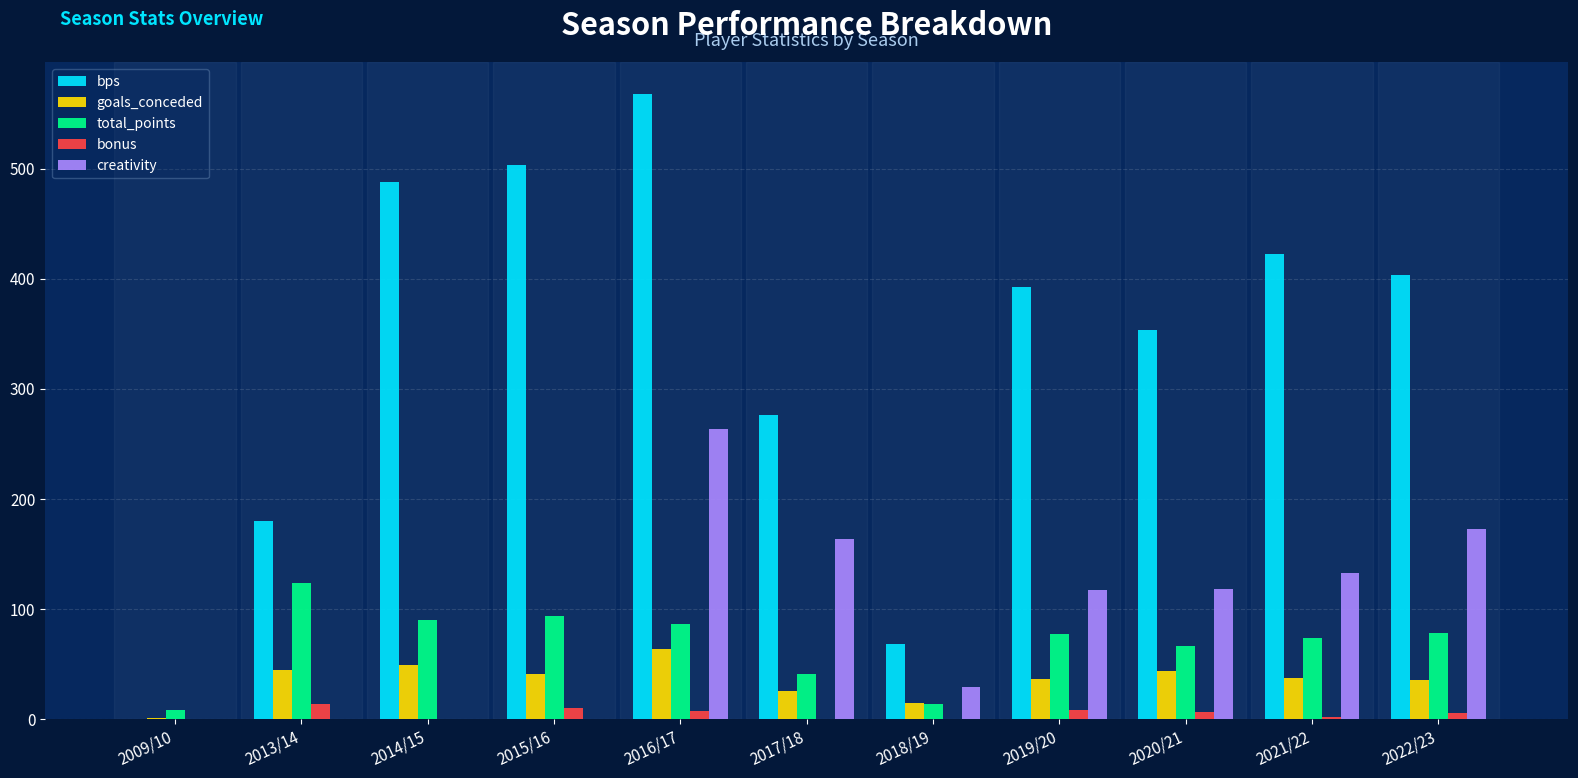

What are all the series names shown in the legend?

bps, goals_conceded, total_points, bonus, creativity